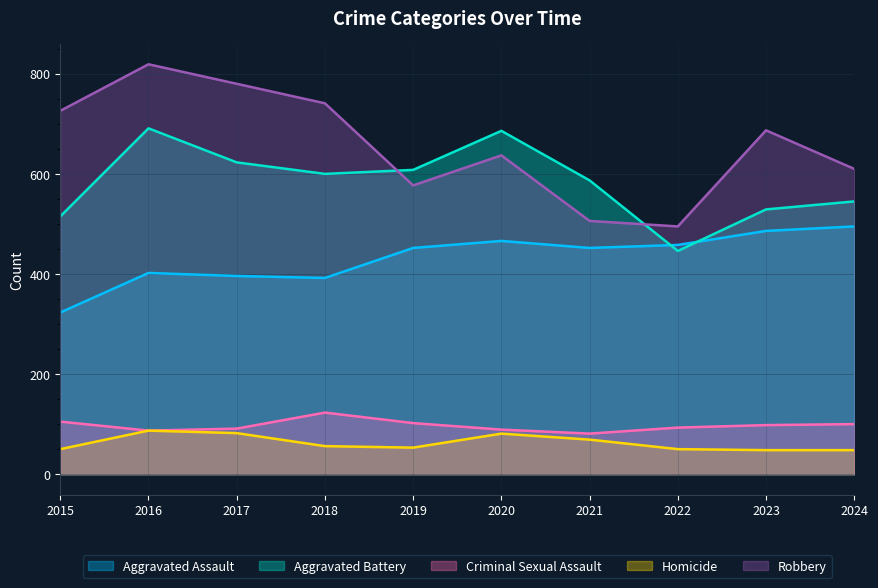

Reading left to right, transcribe all the data shown in this chart.

Aggravated Assault: 323	402	396	392	452	466	452	458	486	495
Aggravated Battery: 515	691	623	600	608	686	587	446	529	545
Criminal Sexual Assault: 105	87	91	123	102	89	81	93	98	100
Homicide: 50	87	82	56	53	81	69	50	48	48
Robbery: 726	819	780	741	577	637	506	495	687	610